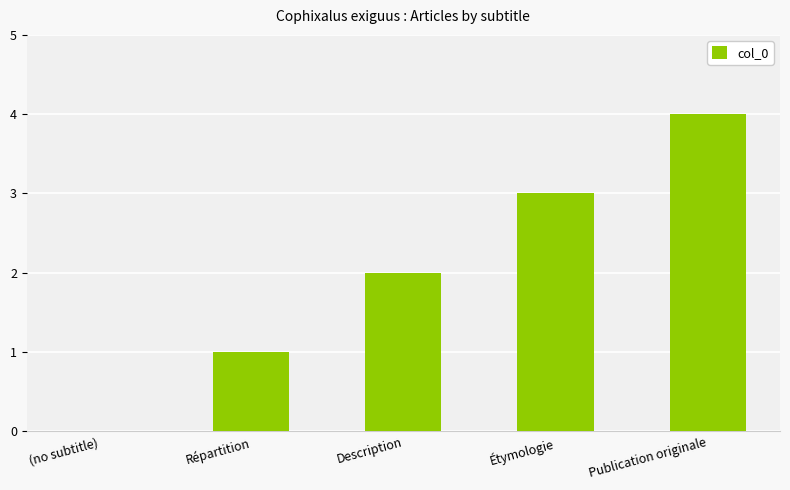

What is the change in value from (no subtitle) to Répartition?

+1